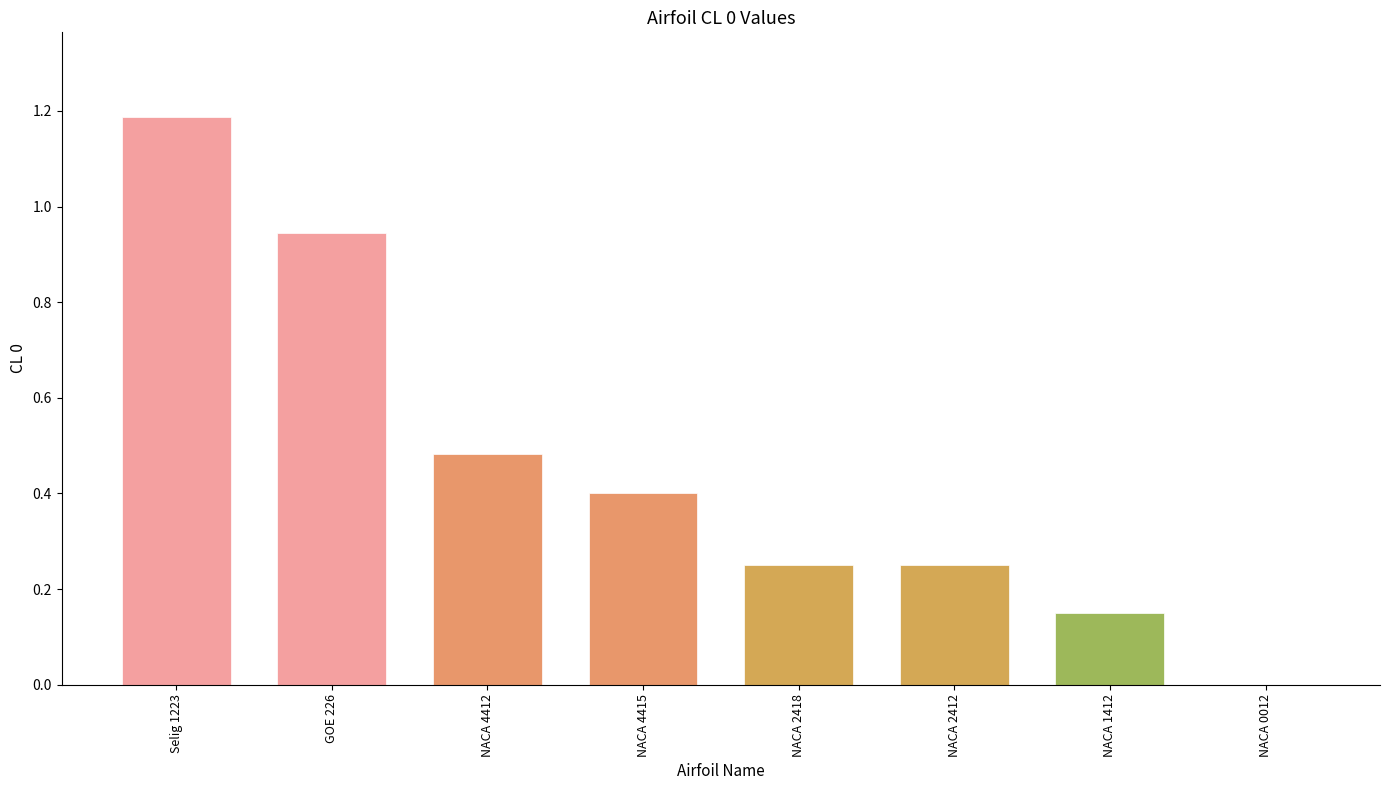

What is the change in value from Selig 1223 to NACA 0012?

-1.2